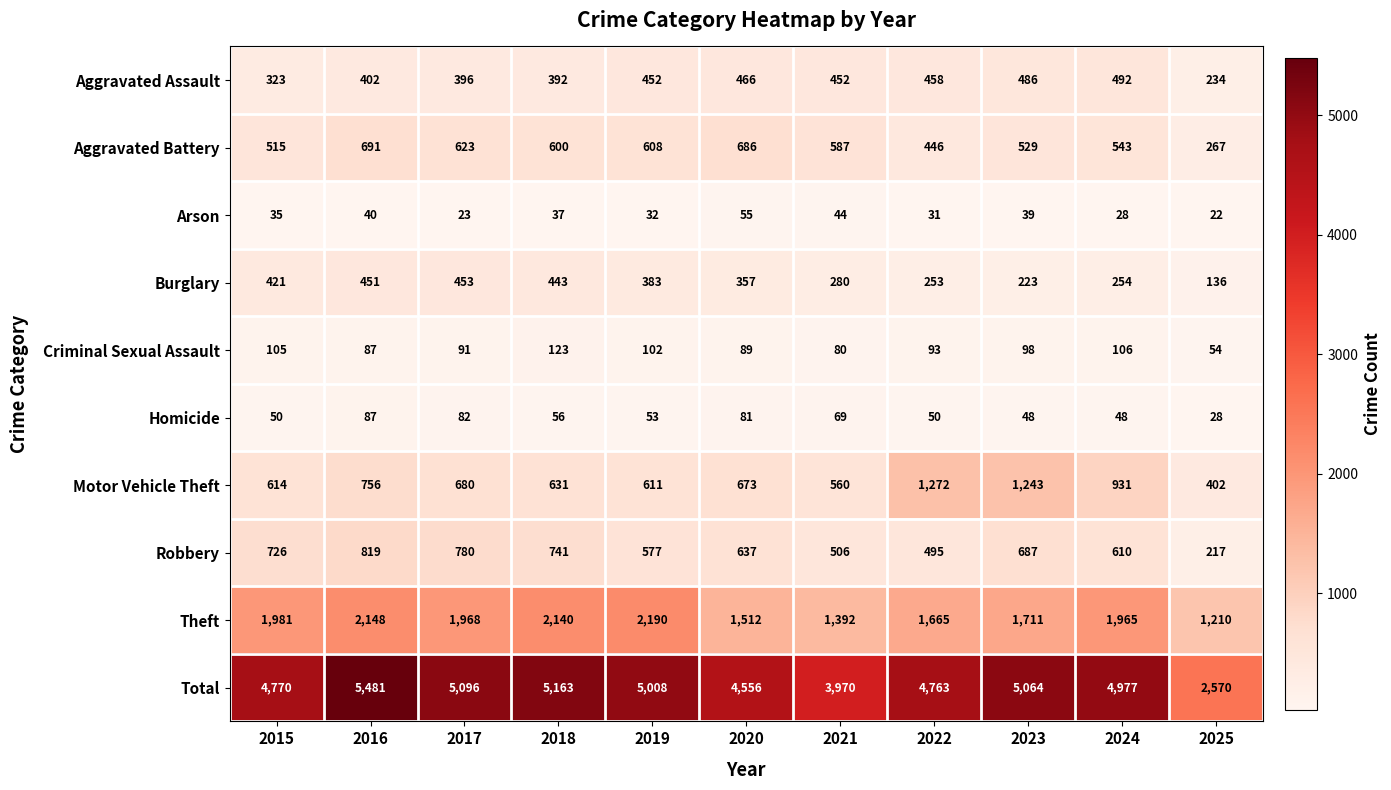

At which category does the chart reach its peak across all series?

2016